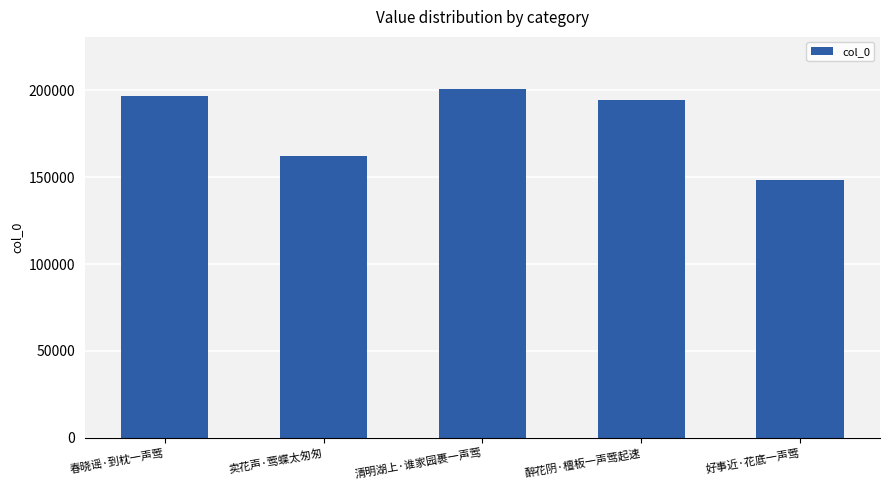

What is the value of the 5th bar from the left?

148237